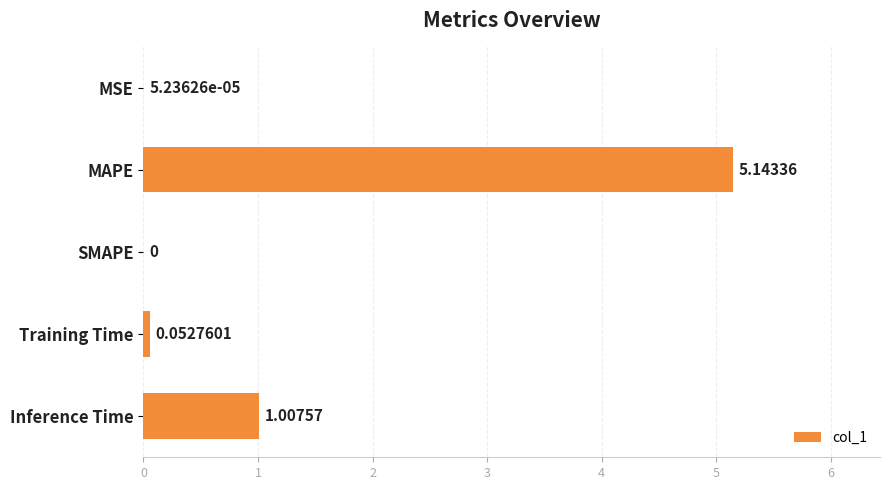

What is the change in value from SMAPE to Inference Time?

+1.0